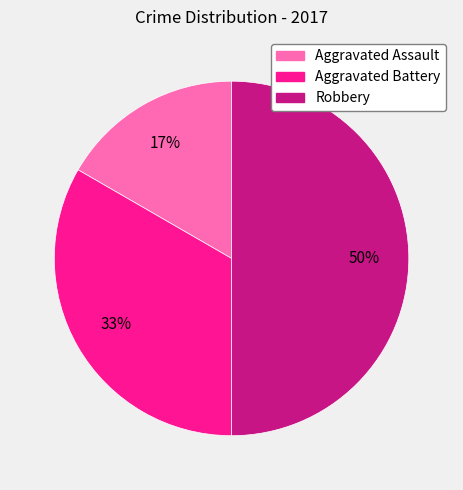

Combined, do Robbery and Aggravated Battery account for over 50%?

Yes